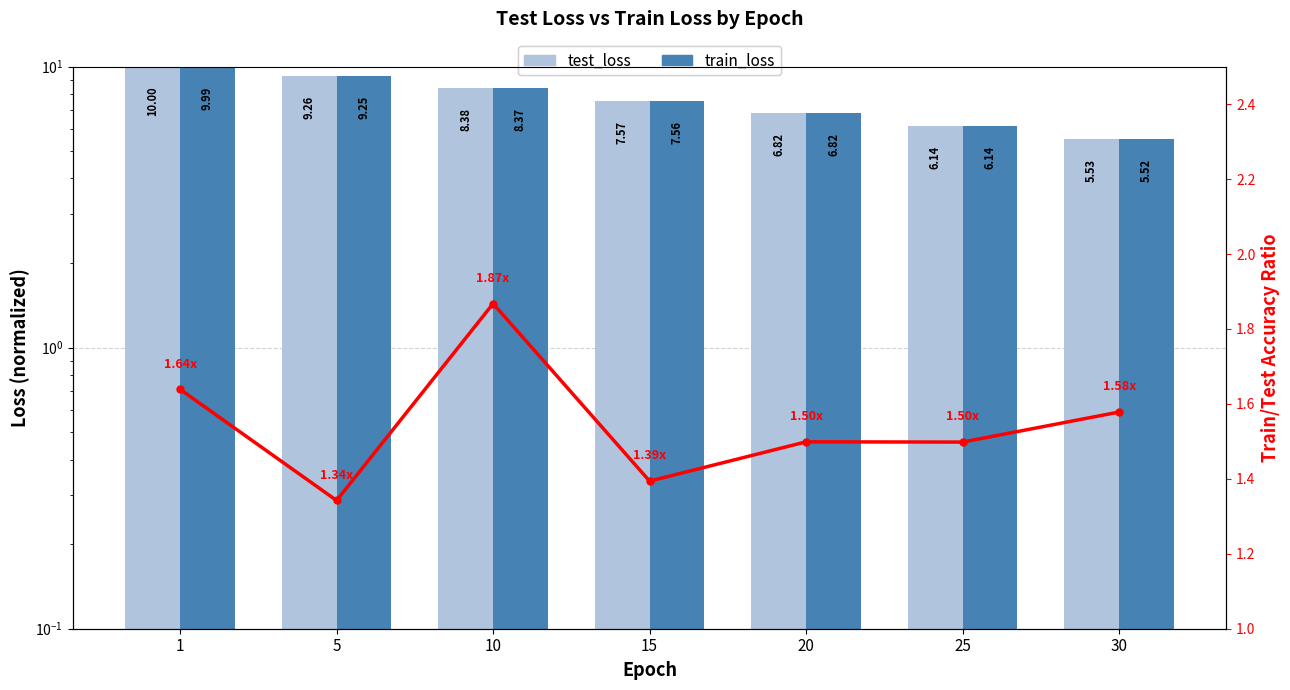

What is the sum of the test_loss values at 30 and 20?

12.4